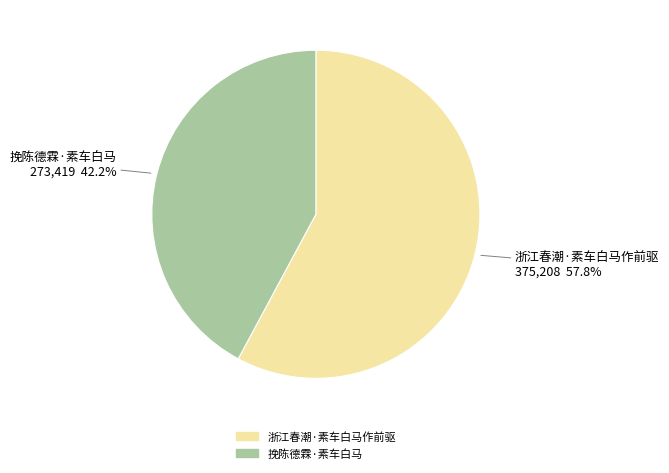

Which has a higher value, 挽陈德霖·素车白马 or 浙江春潮·素车白马作前驱?

浙江春潮·素车白马作前驱